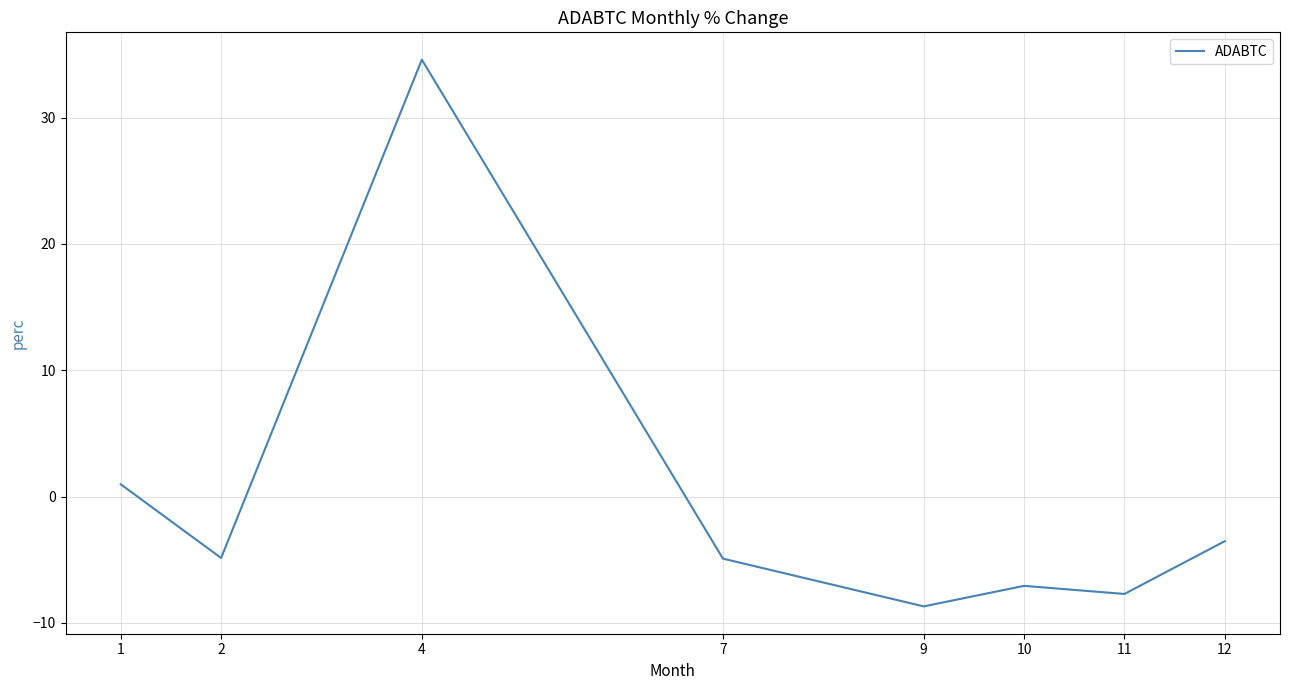

What is the difference between the second highest and minimum values?

9.7